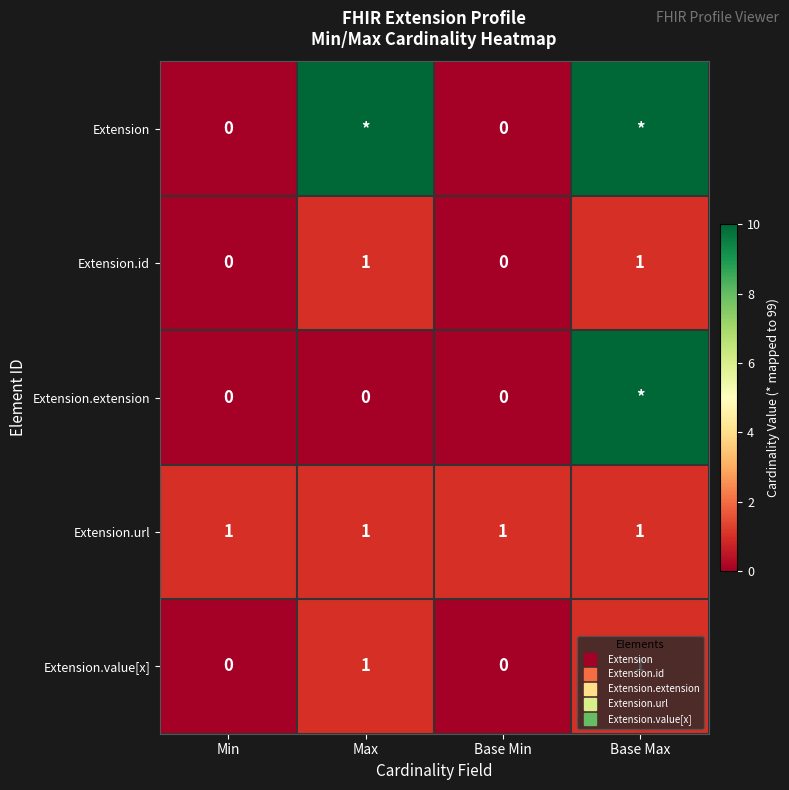

Rank the series at Max from highest to lowest value.

Extension, Extension.id, Extension.url, Extension.value[x], Extension.extension